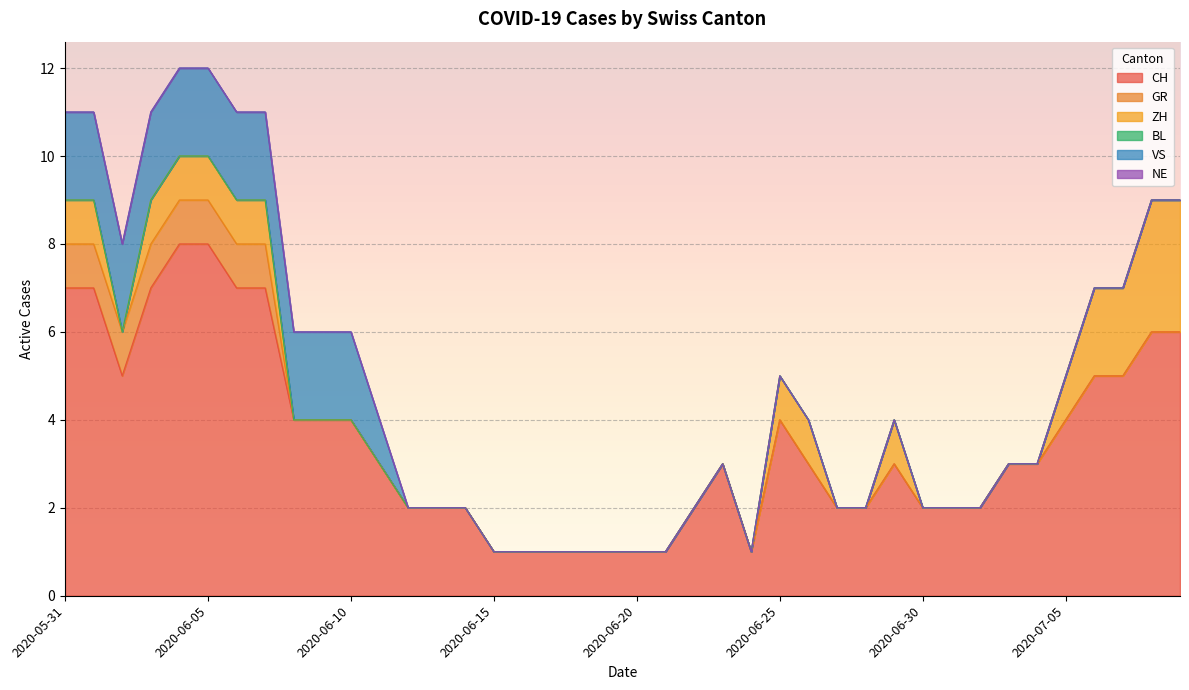

True or false: NE and ZH cross at least once.

False